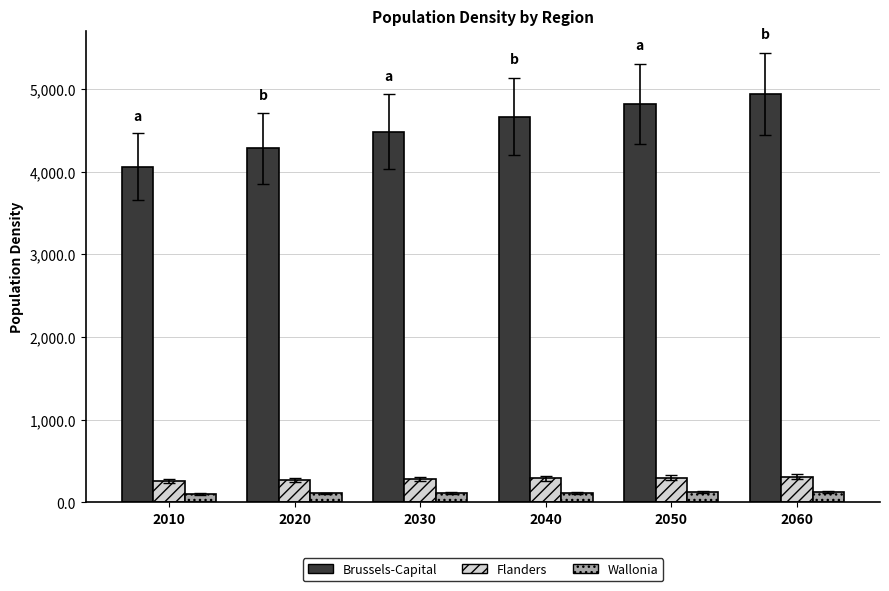

How many values in the Wallonia series exceed 116?

3